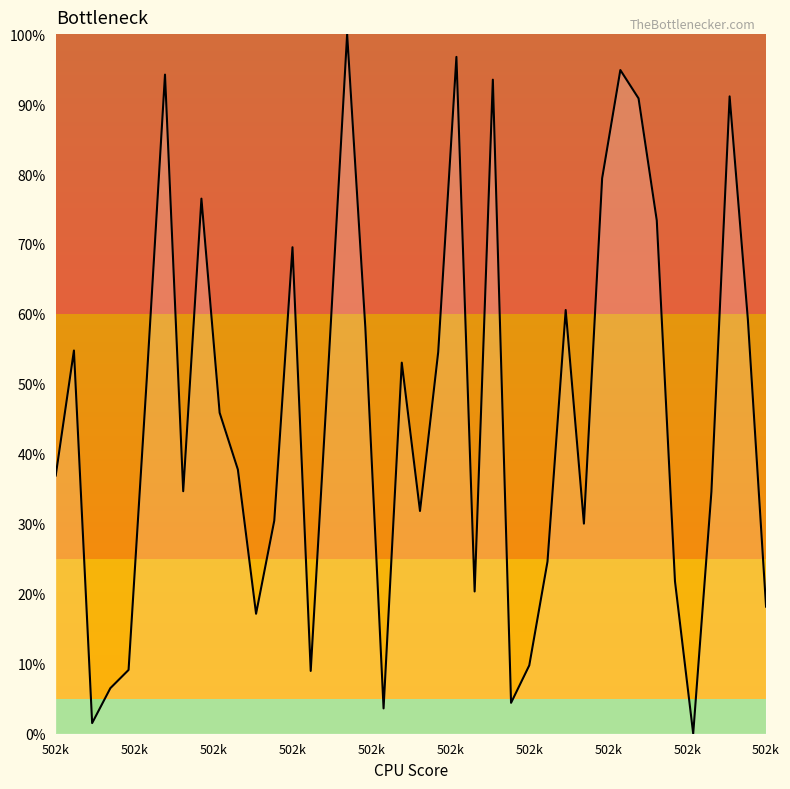

What is the greatest value displayed?

100.0